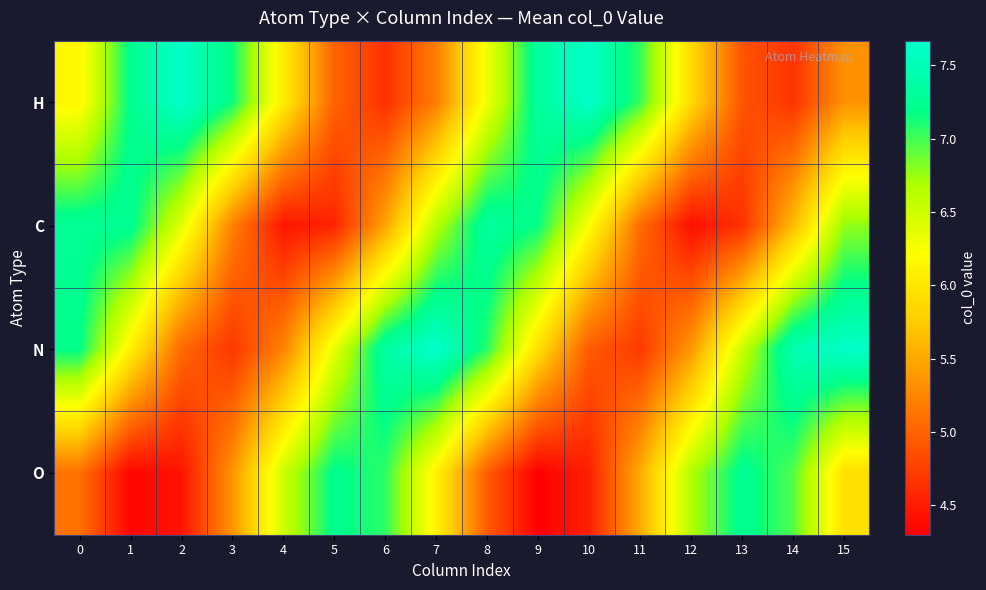

Reading right to left, what are all the values shown in this chart?

H: 15=5.3	14=4.7	13=4.9	12=5.9	11=7.0	10=7.6	9=7.3	8=6.3	7=5.2	6=4.6	5=5.0	4=6.1	3=7.2	2=7.6	1=7.2	0=6.1
C: 15=6.8	14=5.6	13=4.7	12=4.4	11=5.1	10=6.2	9=7.2	8=7.3	7=6.6	6=5.5	5=4.6	4=4.5	3=5.2	2=6.4	1=7.3	0=7.3
N: 15=7.6	14=7.5	13=6.5	12=5.4	11=4.7	10=4.9	9=5.9	8=7.1	7=7.7	6=7.4	5=6.4	4=5.2	3=4.7	2=5.0	1=6.1	0=7.2
O: 15=5.9	14=7.0	13=7.3	12=6.7	11=5.5	10=4.5	9=4.3	8=5.0	7=6.1	6=7.1	5=7.2	4=6.5	3=5.4	2=4.4	1=4.3	0=5.1